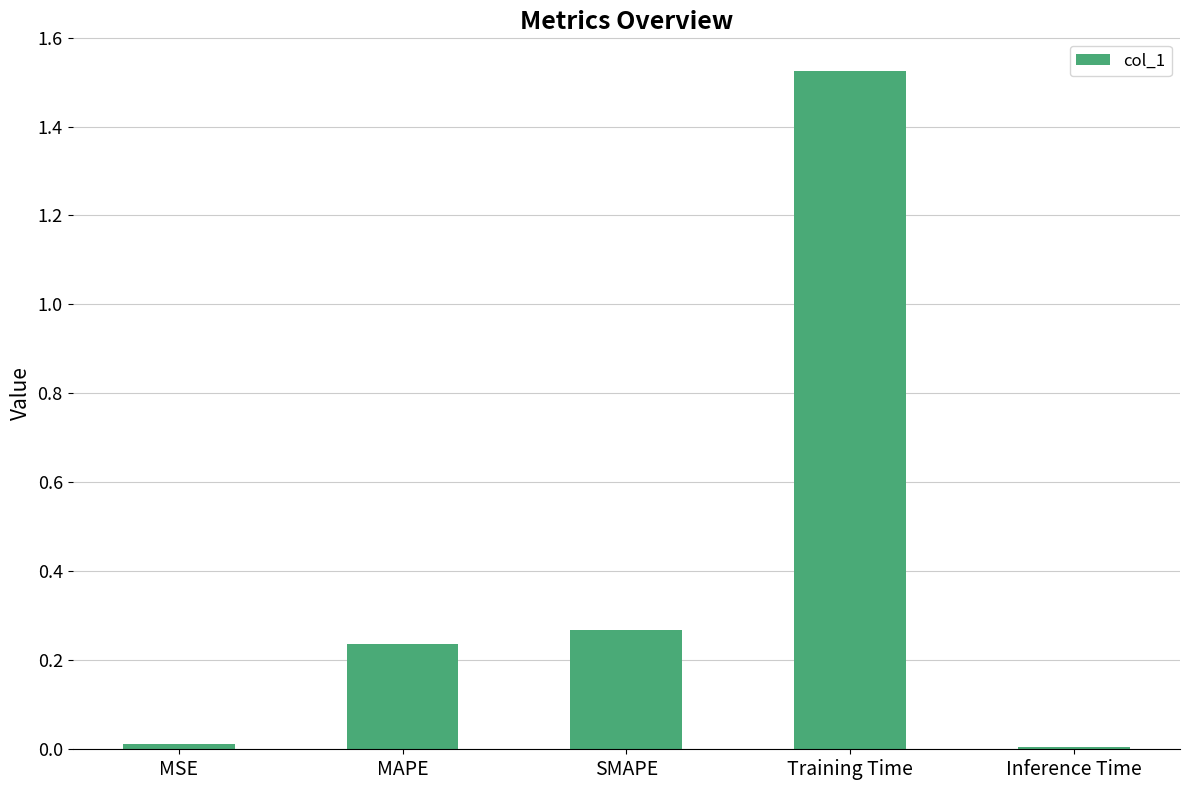

Between SMAPE and Inference Time, which is larger?

SMAPE